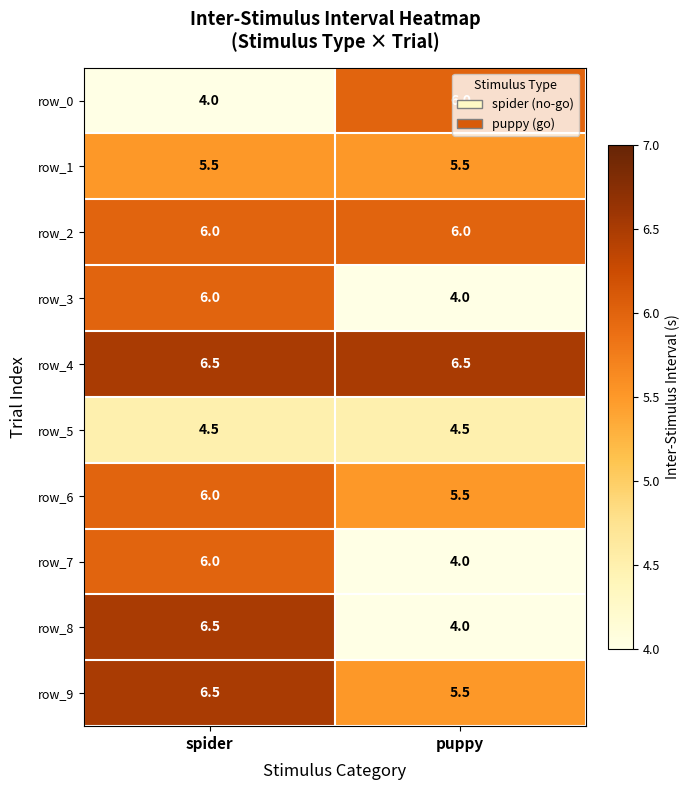

What is the average value of the row_1 series?

5.5